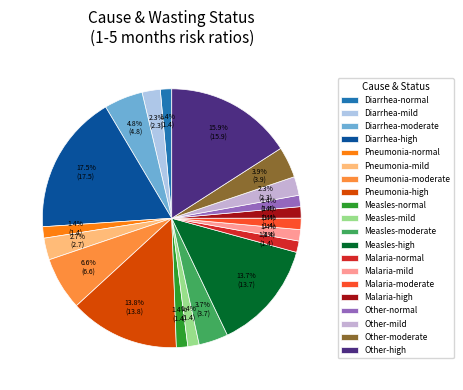

What is the largest slice in the pie chart?

Diarrhea-high